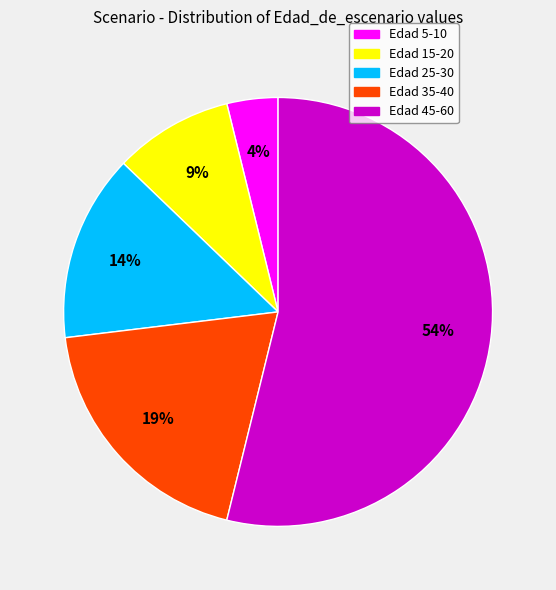

To the nearest percent, what is the average slice percentage?

20%